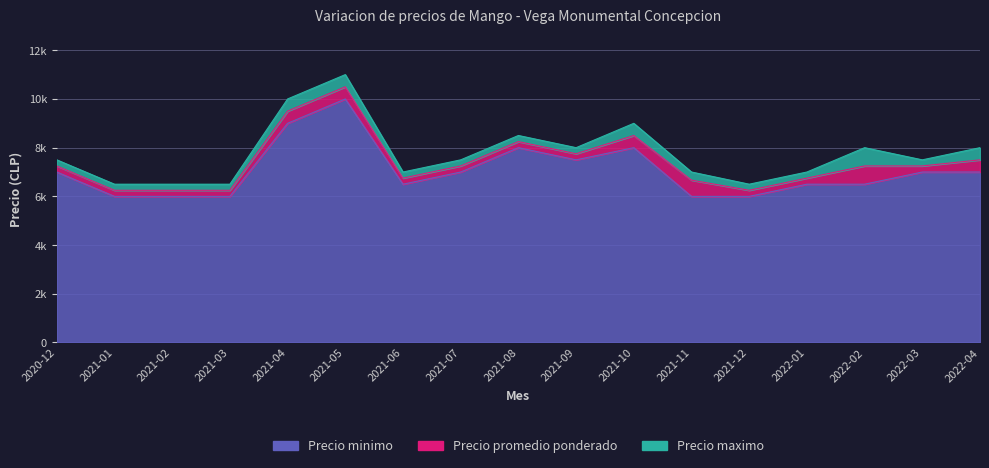

Reading right to left, what are all the values shown in this chart?

Precio minimo: 2022-04=7000	2022-03=7000	2022-02=6500	2022-01=6500	2021-12=6000	2021-11=6000	2021-10=8000	2021-09=7500	2021-08=8000	2021-07=7000	2021-06=6500	2021-05=10000	2021-04=9000	2021-03=6000	2021-02=6000	2021-01=6000	2020-12=7000
Precio promedio ponderado: 2022-04=7500	2022-03=7250	2022-02=7250	2022-01=6750	2021-12=6250	2021-11=6667	2021-10=8500	2021-09=7750	2021-08=8250	2021-07=7250	2021-06=6750	2021-05=10500	2021-04=9500	2021-03=6250	2021-02=6250	2021-01=6250	2020-12=7250
Precio maximo: 2022-04=8000	2022-03=7500	2022-02=8000	2022-01=7000	2021-12=6500	2021-11=7000	2021-10=9000	2021-09=8000	2021-08=8500	2021-07=7500	2021-06=7000	2021-05=11000	2021-04=10000	2021-03=6500	2021-02=6500	2021-01=6500	2020-12=7500